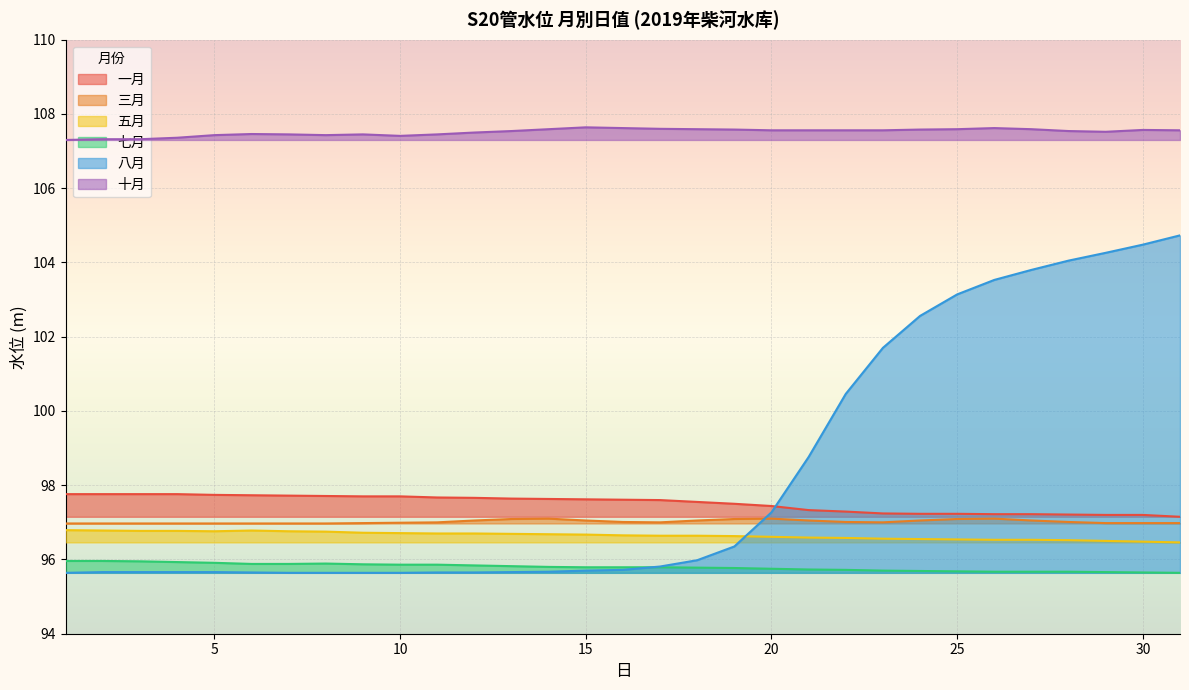

What is the value of the 十月 point at the 8th from the left?

107.4